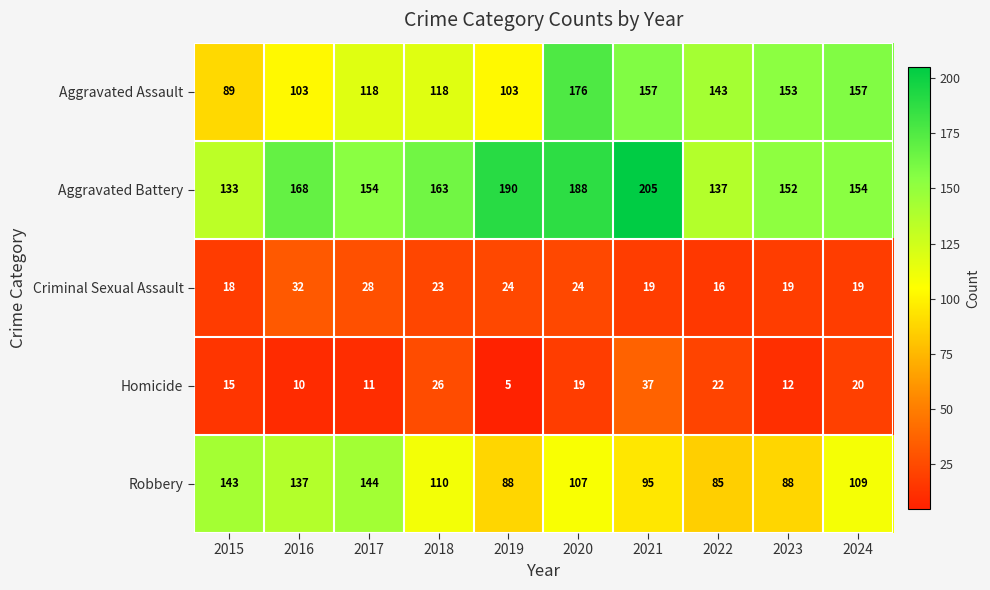

At 2022, list the series in order from largest to smallest.

Aggravated Assault, Aggravated Battery, Robbery, Homicide, Criminal Sexual Assault